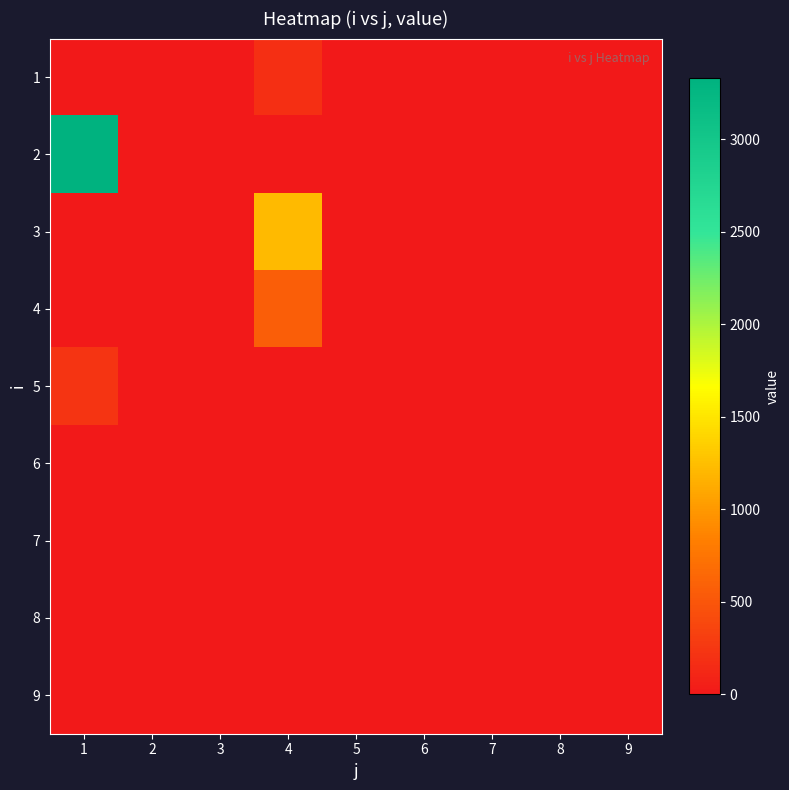

How many series are shown in this chart?

9